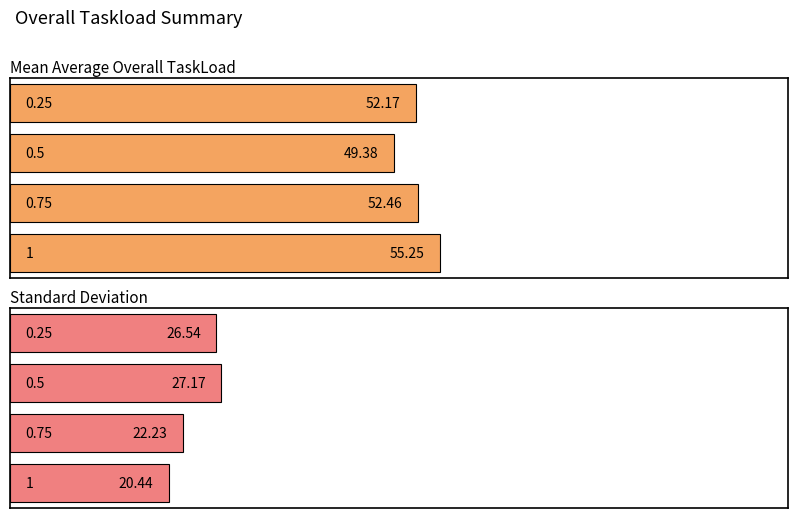

How many bars are there in total?

8